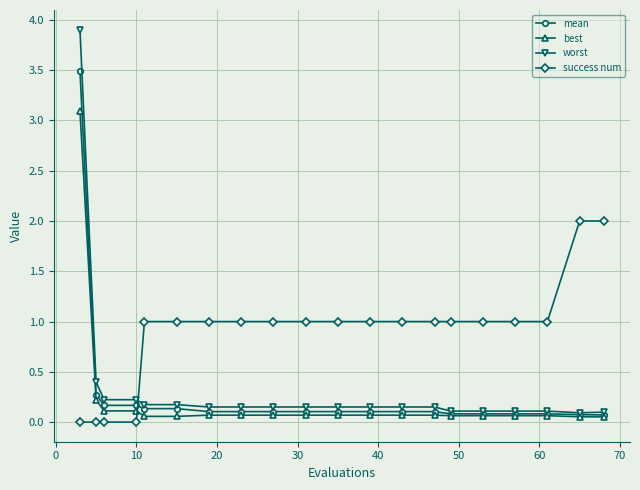

Which series has the widest spread of values?

worst